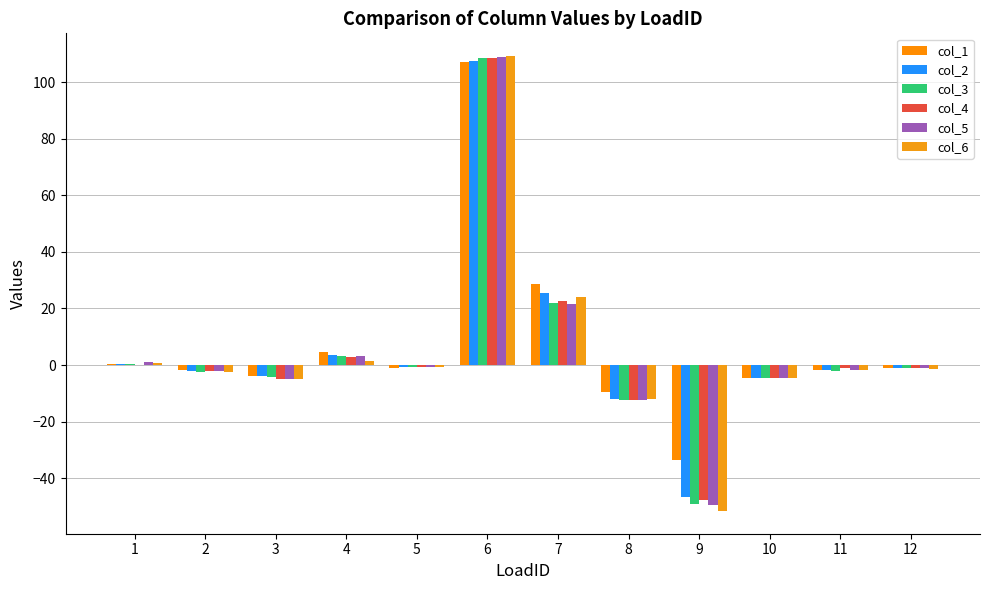

What is the sum of the col_3 values at 2 and 4?

1.0